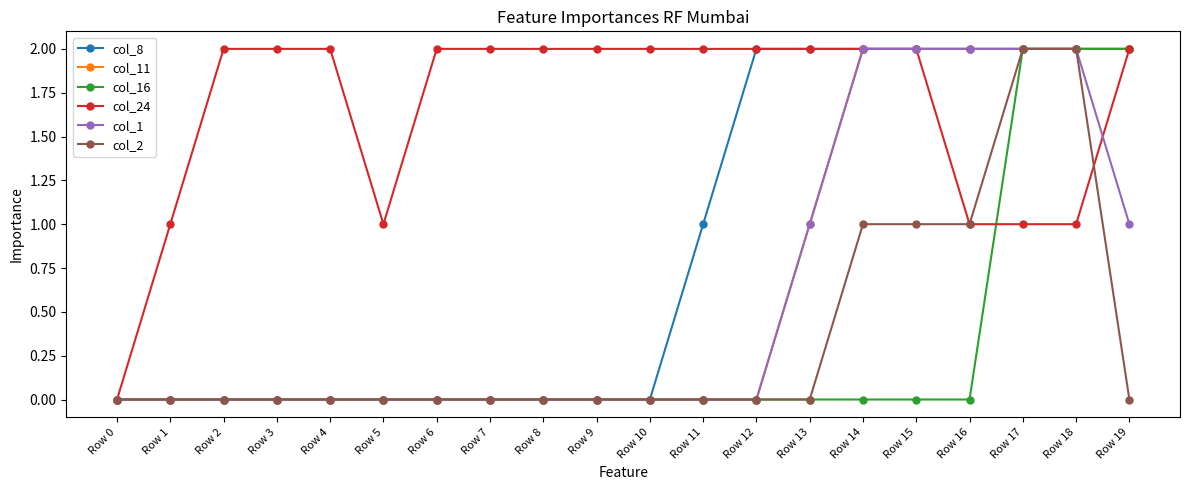

Is the value of col_11 at Row 19 greater than the value of col_8 at Row 9?

Yes